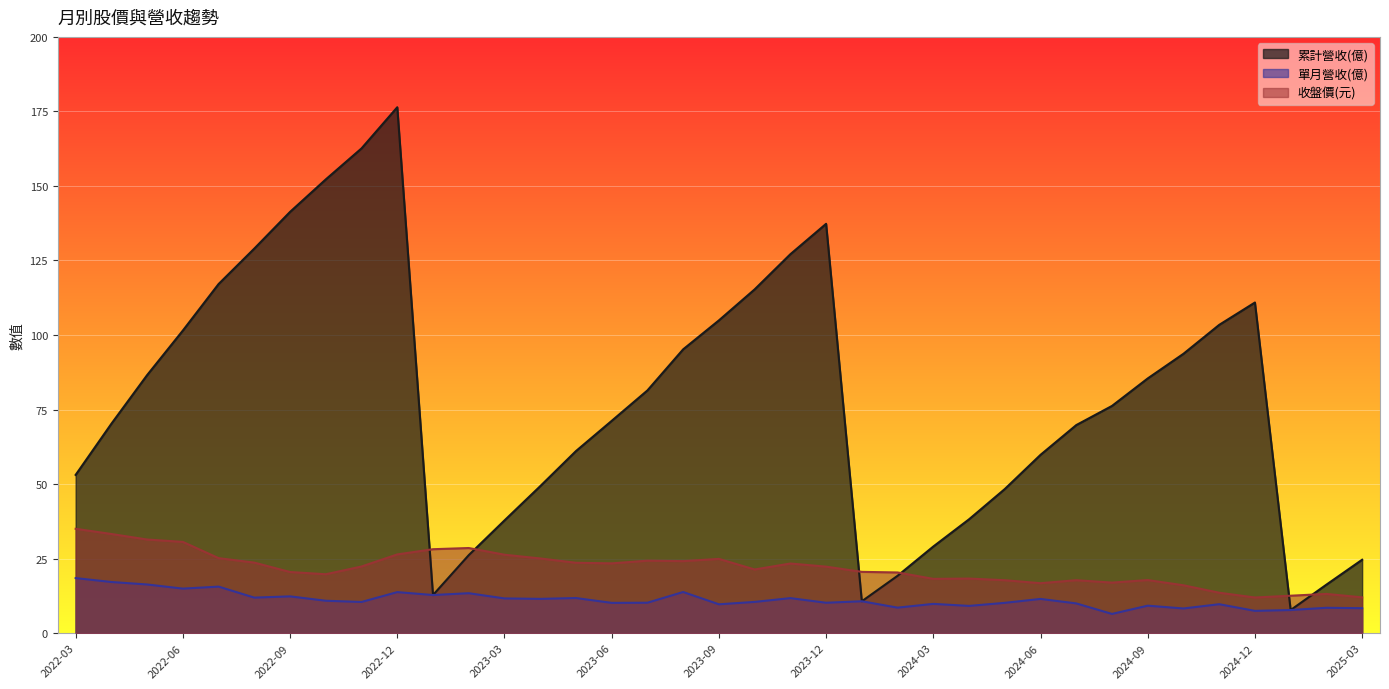

True or false: 單月營收(億) and 收盤價(元) cross at least once.

False